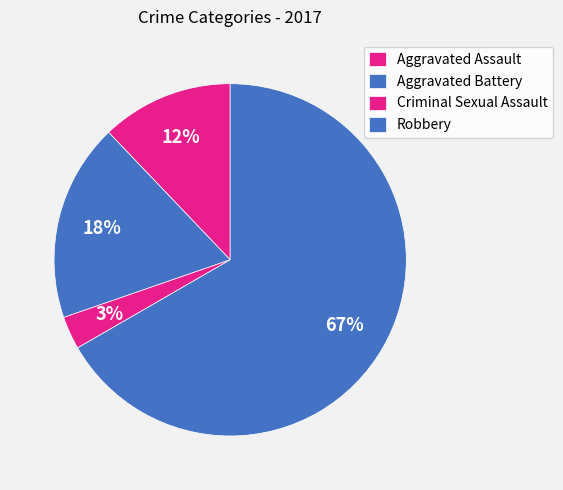

How many segments does this pie chart have?

4